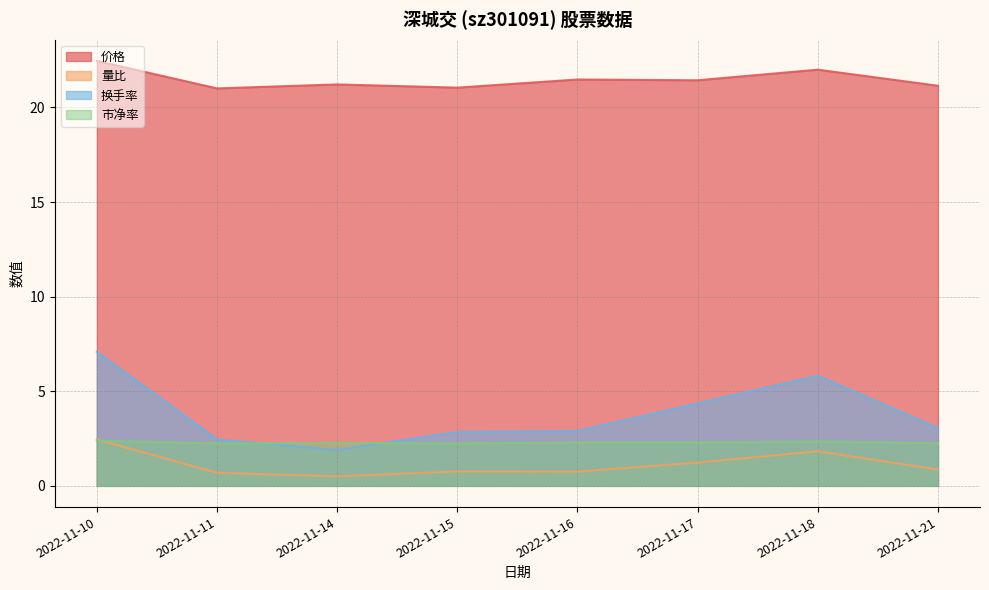

Where is 市净率 nearest to the value 2?

2022-11-11